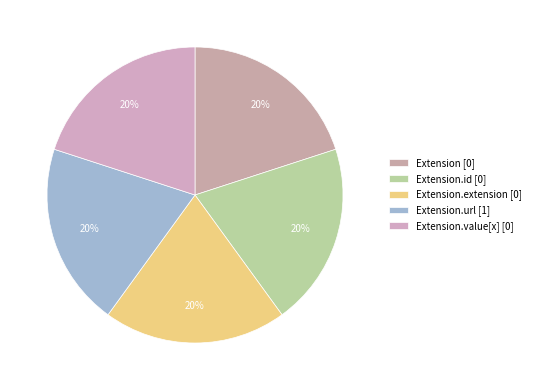

Count the number of slices in the pie.

5